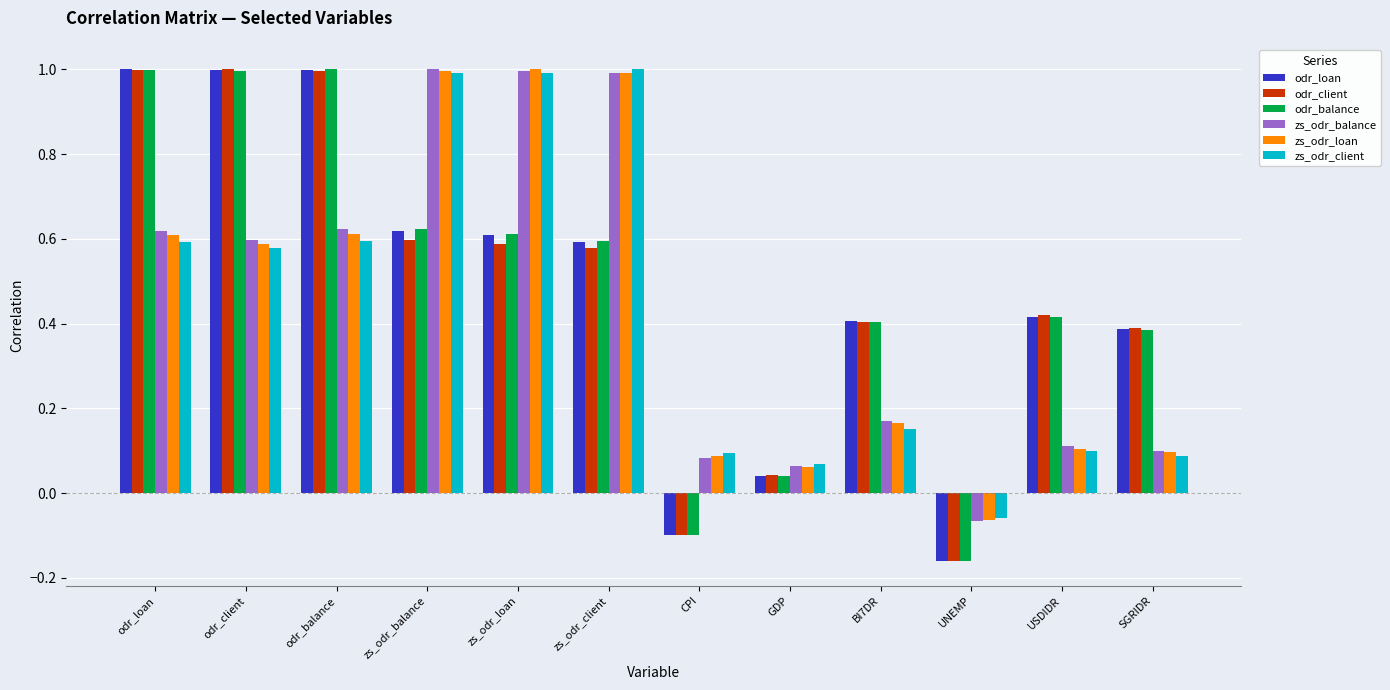

What is the difference between the zs_odr_client values at odr_client and SGRIDR?

0.5